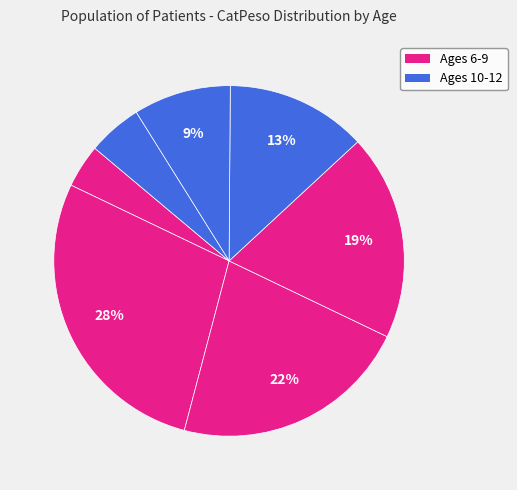

Is there a majority slice in this chart?

No